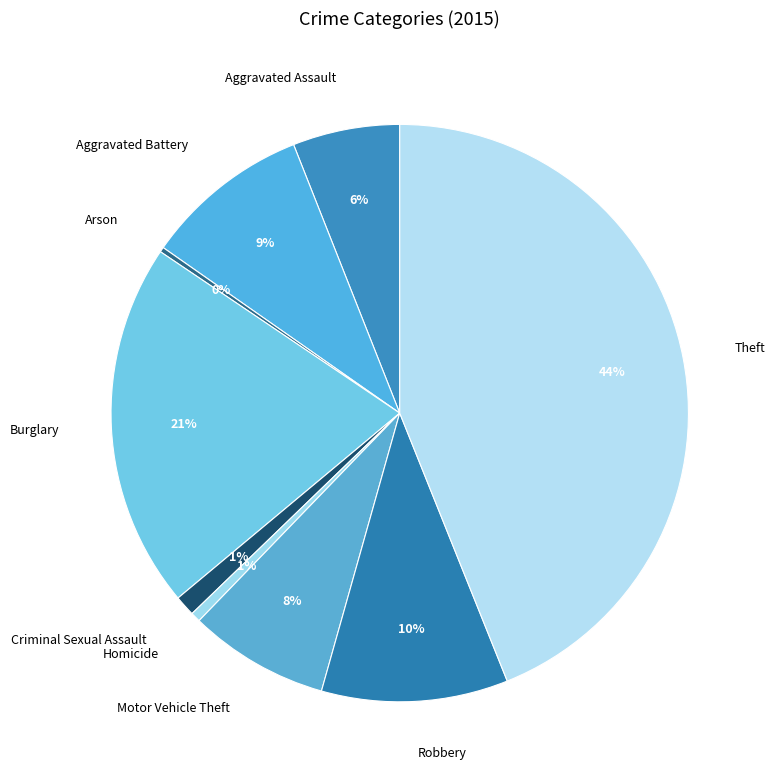

To the nearest percent, what is the difference between the largest and smallest slice percentages?

44%